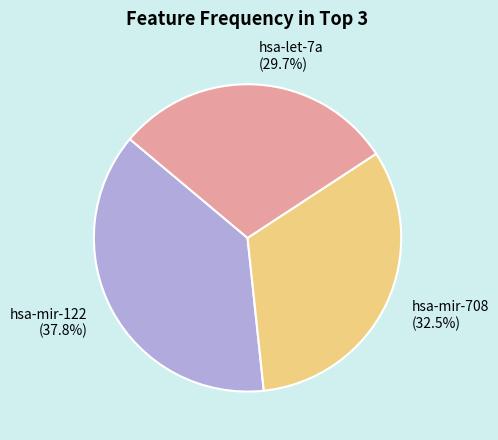

What percentage is NOT represented by hsa-let-7a?

70.3%